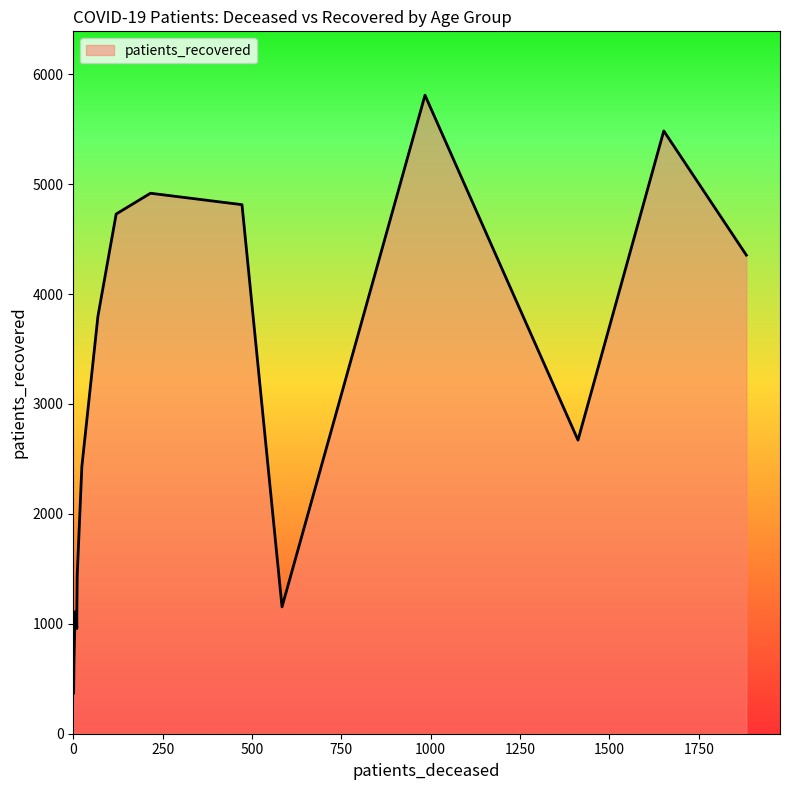

Reading left to right, what are all the values shown in this chart?

patients_deceased: <20=5	20 - 24=1	25 - 29=2	30 - 34=10	35 - 39=10	40 - 44=11	45 - 49=24	50 - 54=69	55 - 59=120	60 - 64=216	65 - 69=472	70 - 74=984	75 - 79=1652	80 - 84=1883	85 - 89=1412	>90=584
patients_recovered: <20=1109	20 - 24=371	25 - 29=648	30 - 34=957	35 - 39=1112	40 - 44=1441	45 - 49=2431	50 - 54=3799	55 - 59=4728	60 - 64=4917	65 - 69=4813	70 - 74=5809	75 - 79=5484	80 - 84=4354	85 - 89=2671	>90=1154